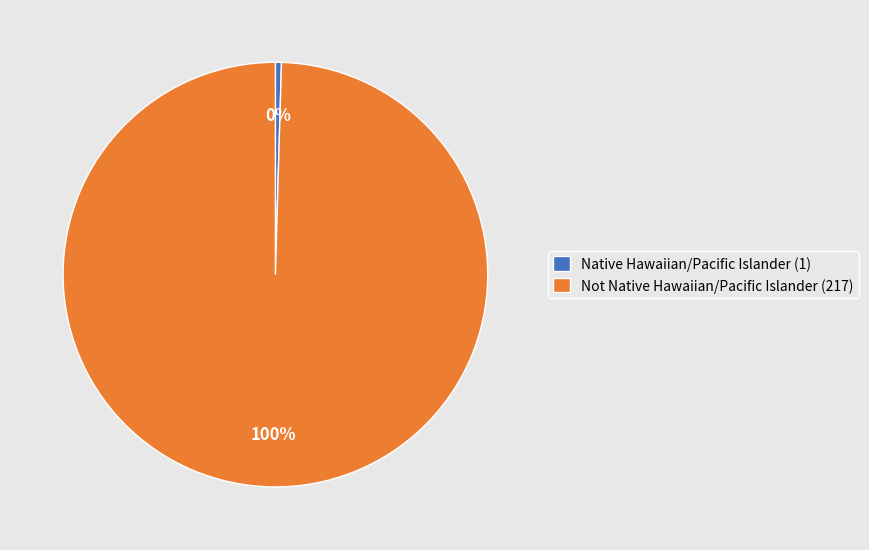

Which category has the biggest portion of the pie?

Not Native Hawaiian/Pacific Islander